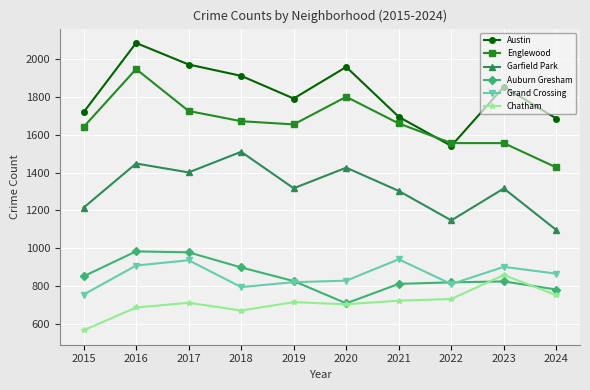

Which series has the largest total across all categories?

Austin